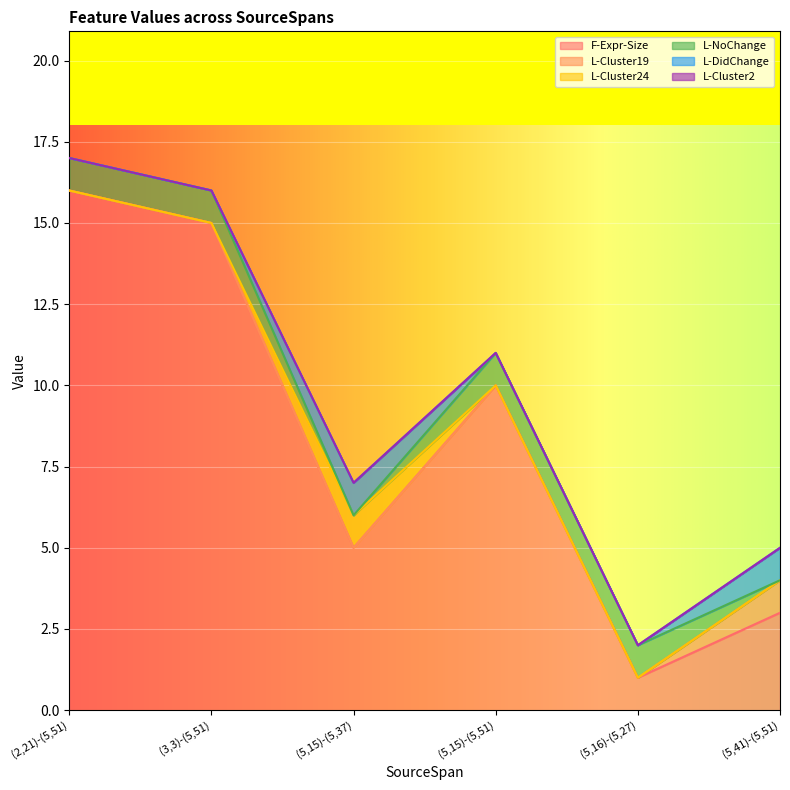

True or false: L-Cluster24 and F-Expr-Size cross at least once.

False